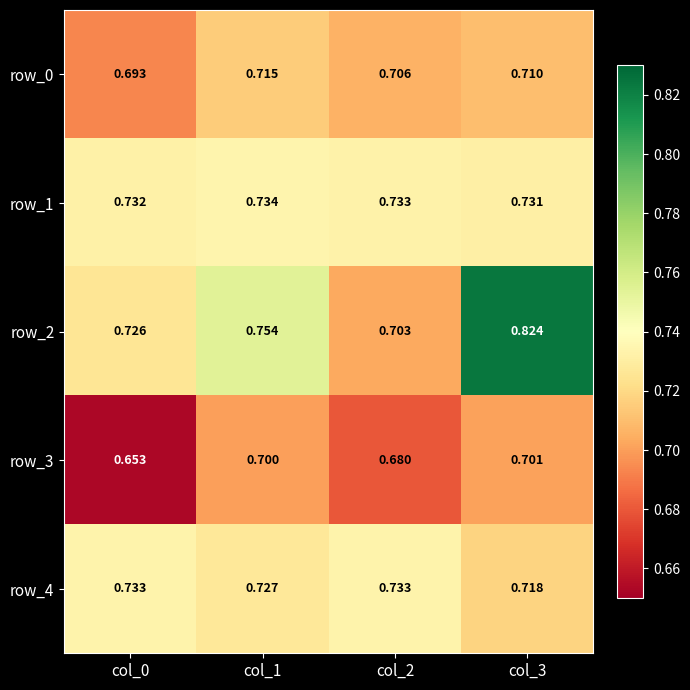

What is the difference between the highest and lowest values at col_2?

0.1